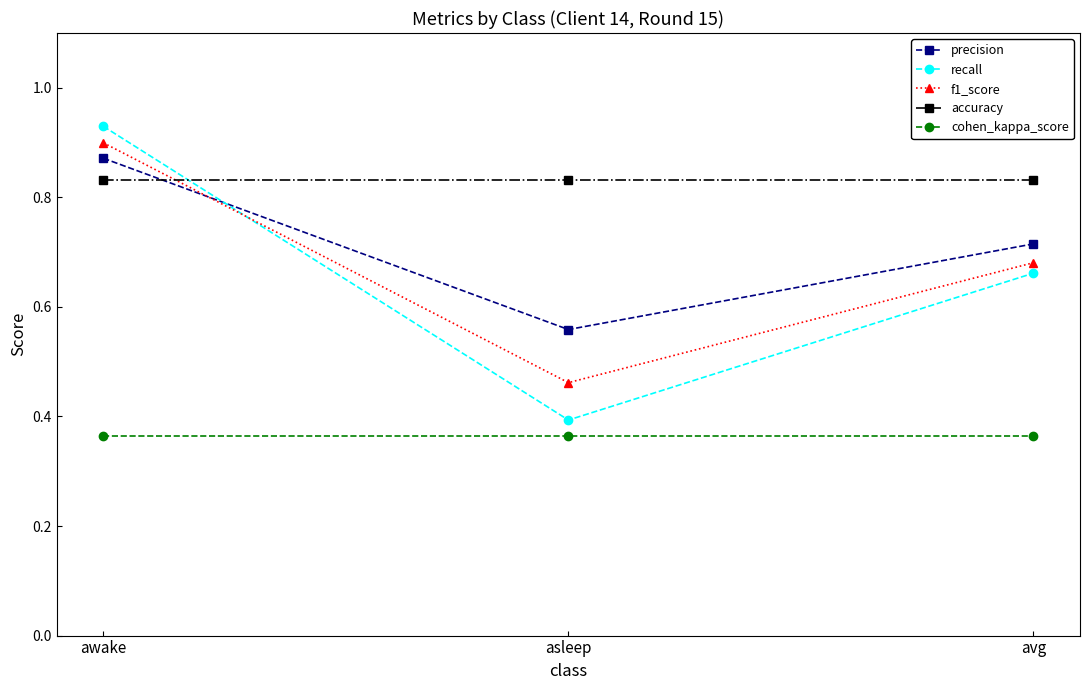

Which category has the highest value in the f1_score series?

awake